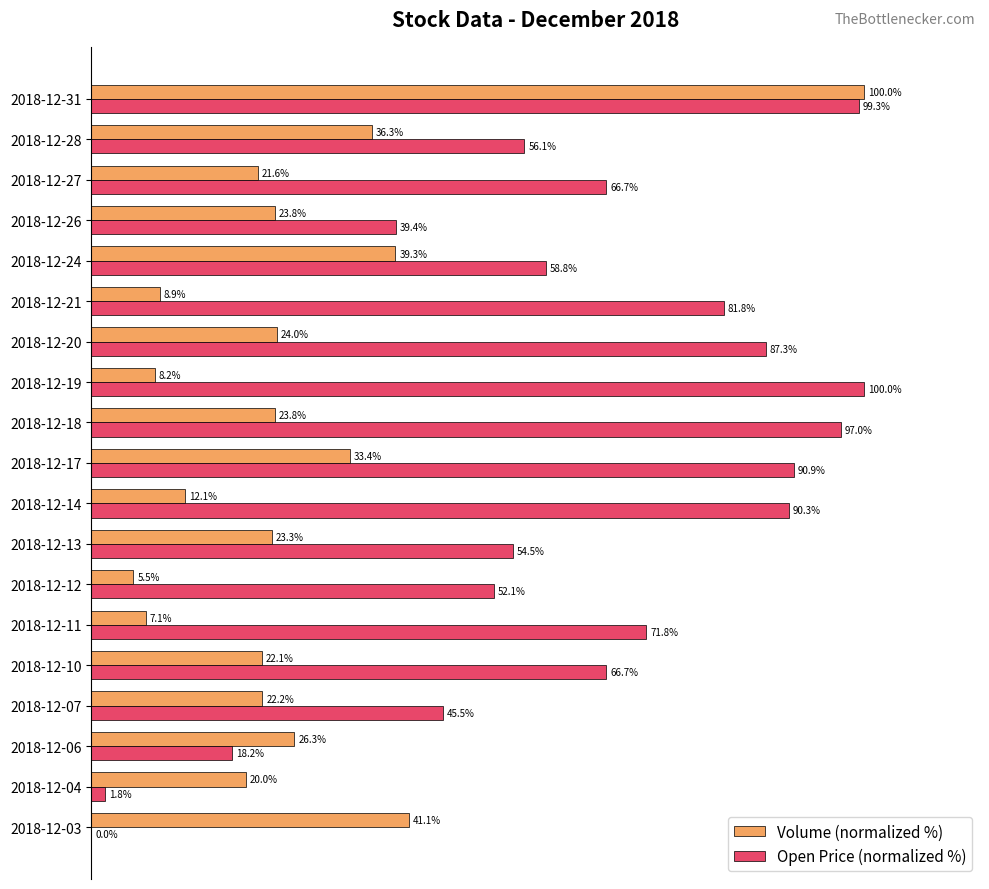

Where is Open Price (normalized %) nearest to the value 50?

2018-12-12